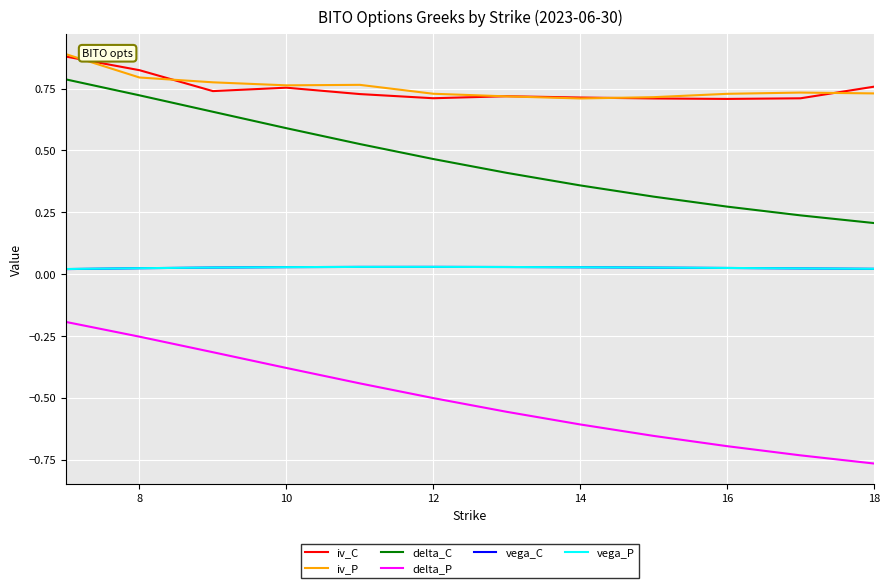

Which series has the largest range (max minus min)?

delta_C